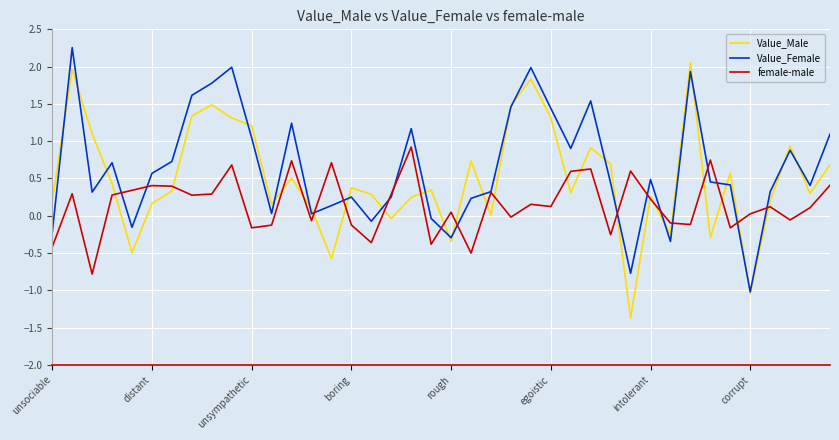

List the series in order of their peak value, highest first.

Value_Female, Value_Male, female-male